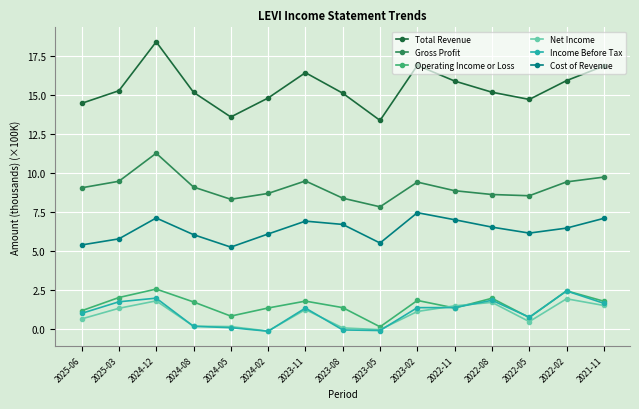

At which label does Cost of Revenue reach its peak?

2023-02